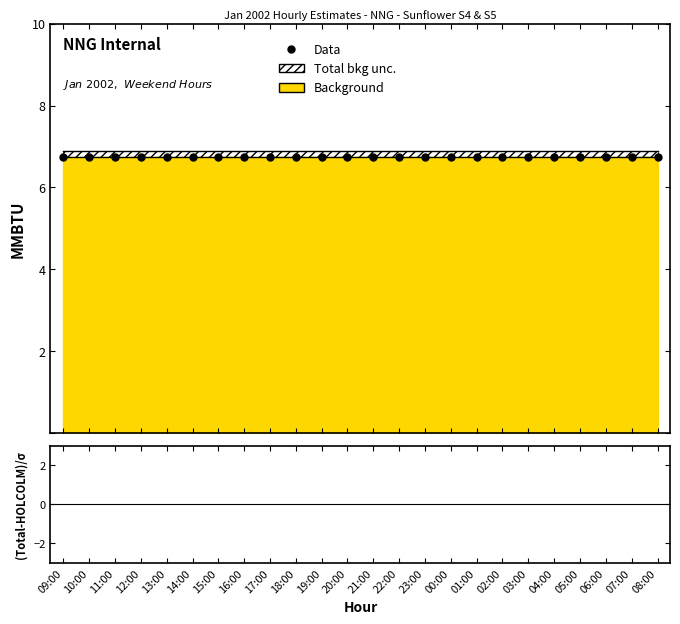

Between 21:00 and 03:00, which is larger?

21:00